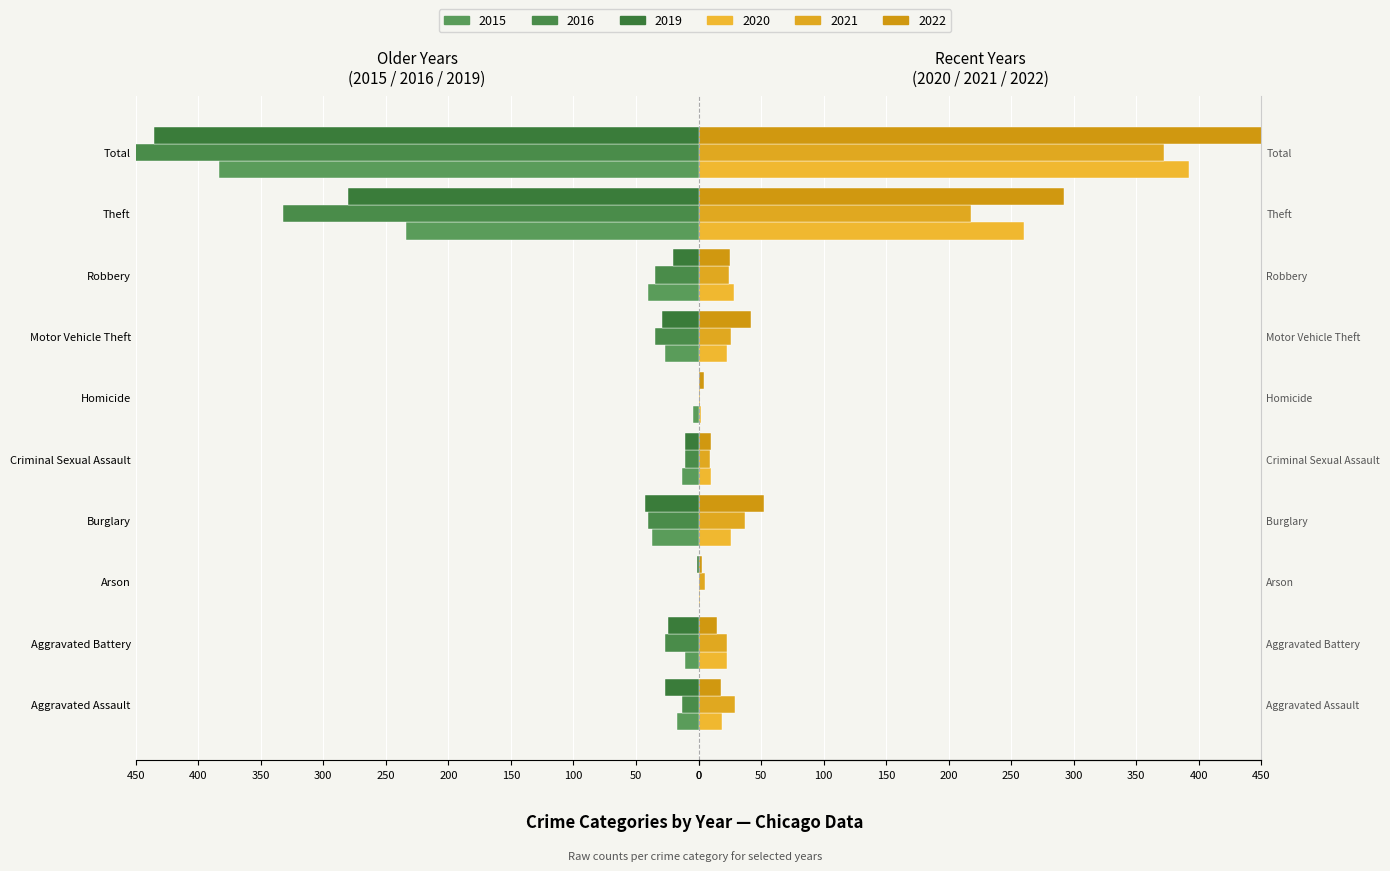

What is the average value of the 2022 series?

92